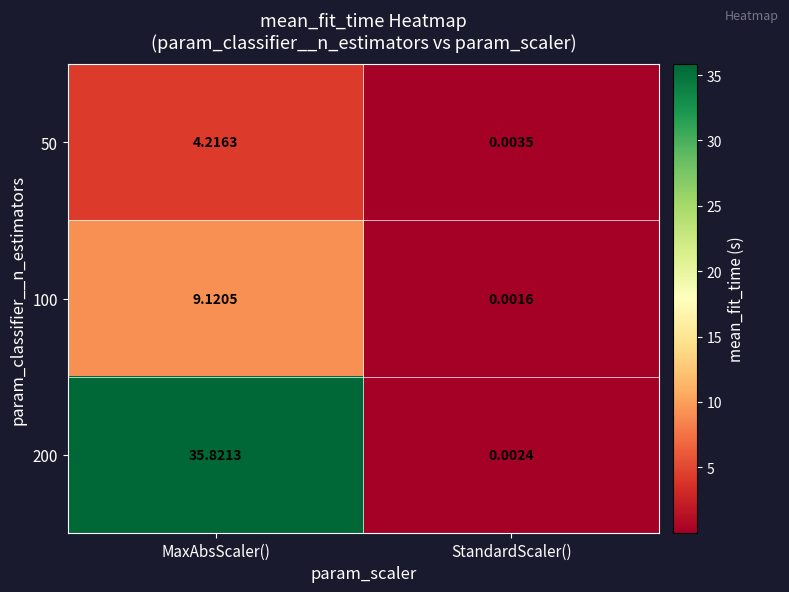

List the series in order of their overall mean, lowest first.

50, 100, 200